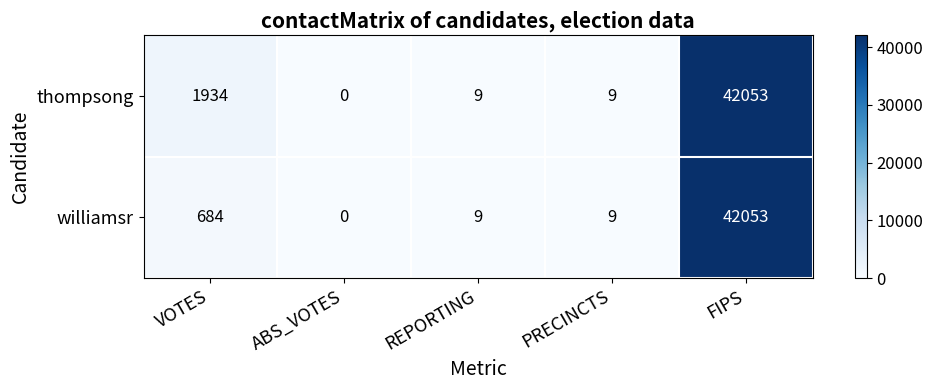

The thompsong series shows 17482 at FIPS. True or false?

False